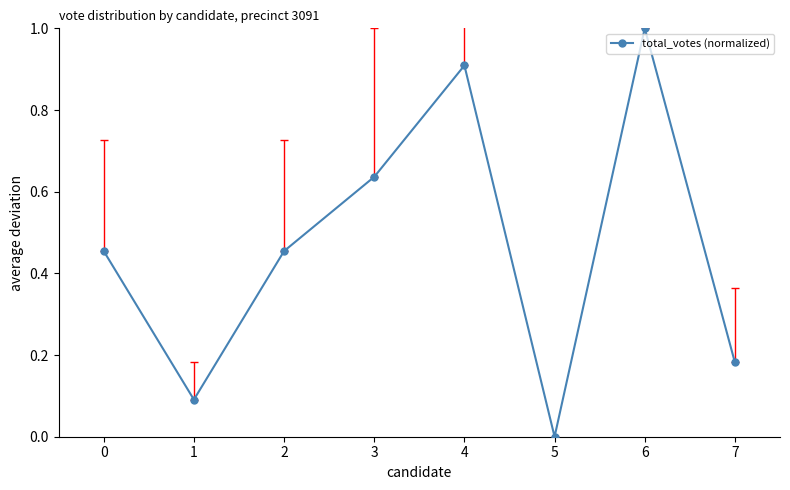

What is the greatest value displayed?

1.0